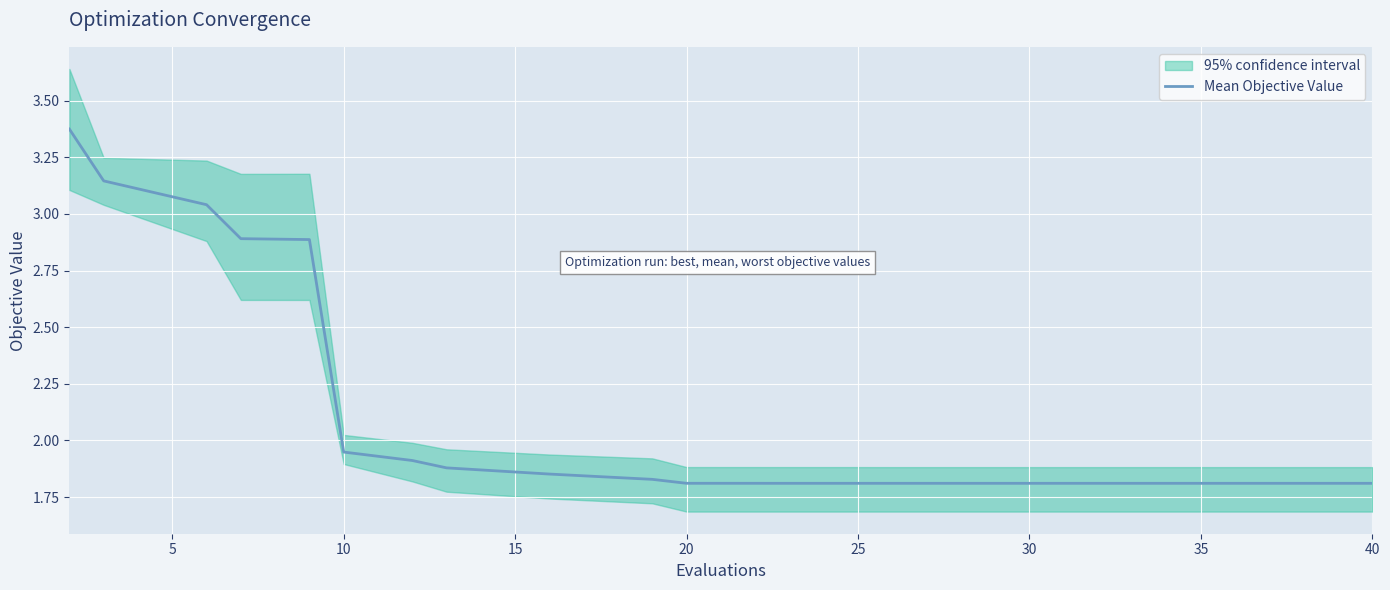

What is the minimum value shown in the chart?

1.8